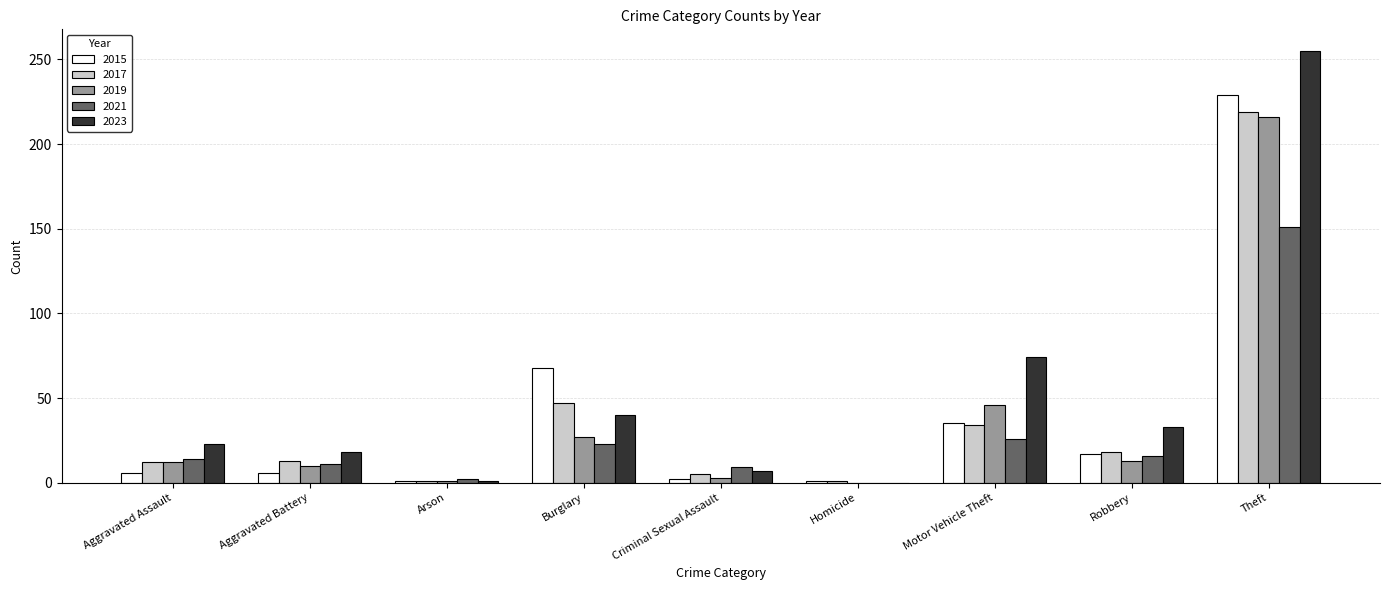

What is the maximum value shown in the chart?

255